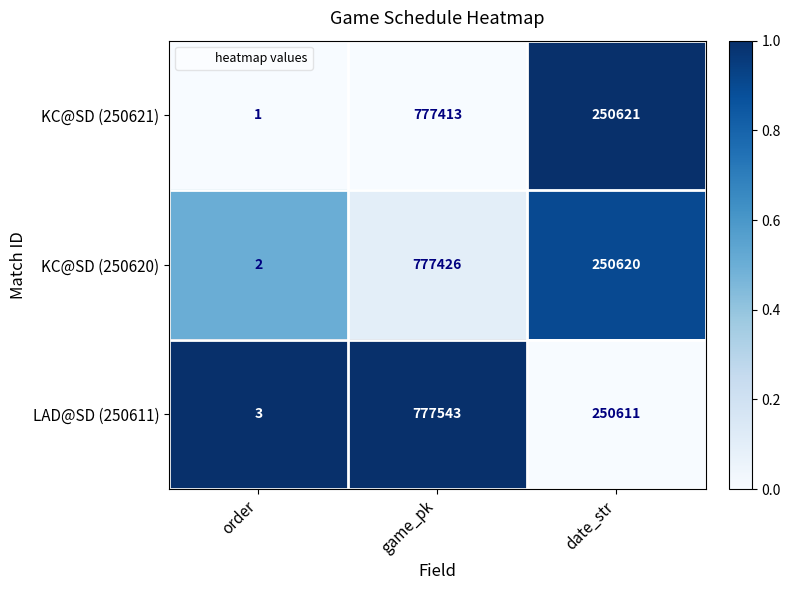

What is the spread (max minus min) of values at order?

2